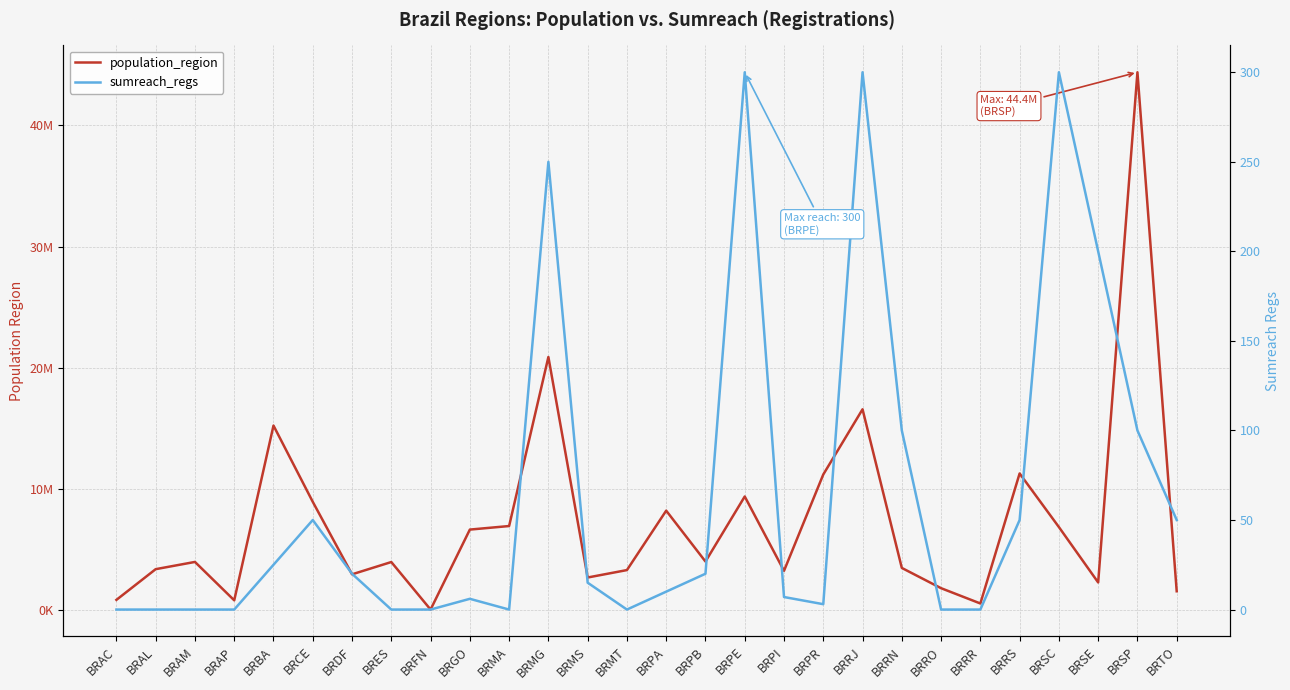

The value of sumreach_regs at BRCE is 50. True or false?

True